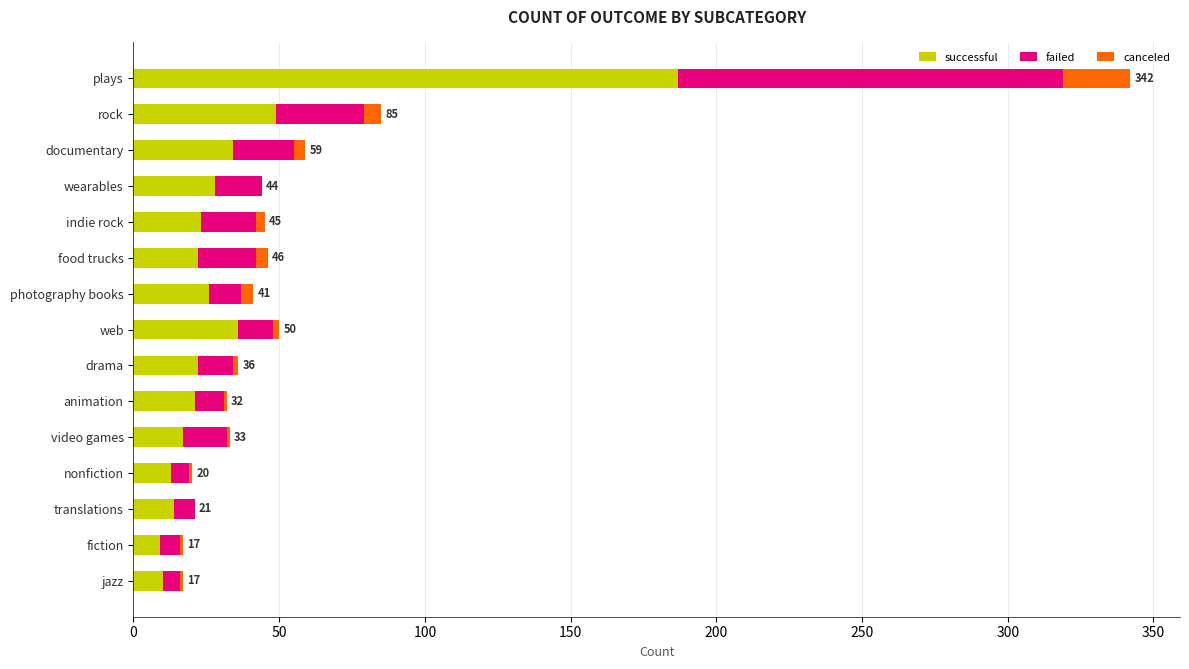

At which category is the sum across all series the highest?

plays